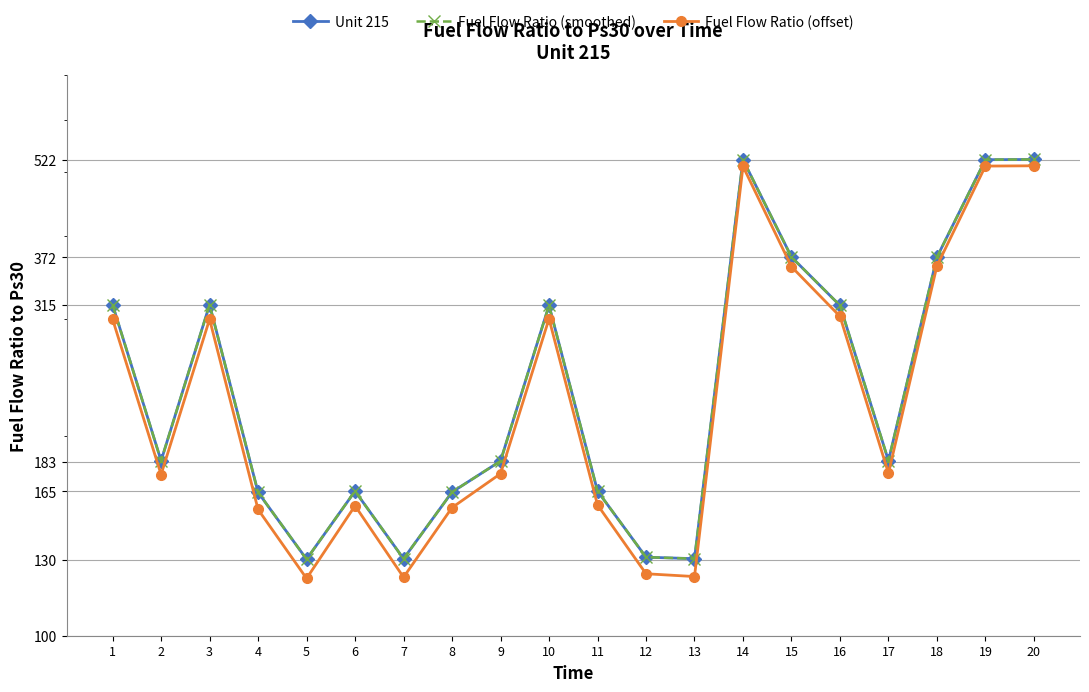

In Fuel Flow Ratio (offset), how many points are higher than both neighbors (excluding endpoints)?

4